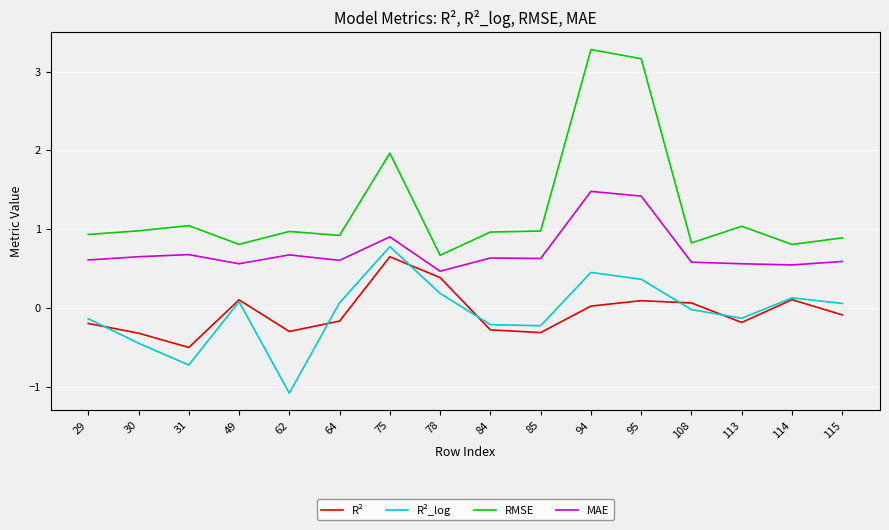

Which category has the highest value in the R²_log series?

75